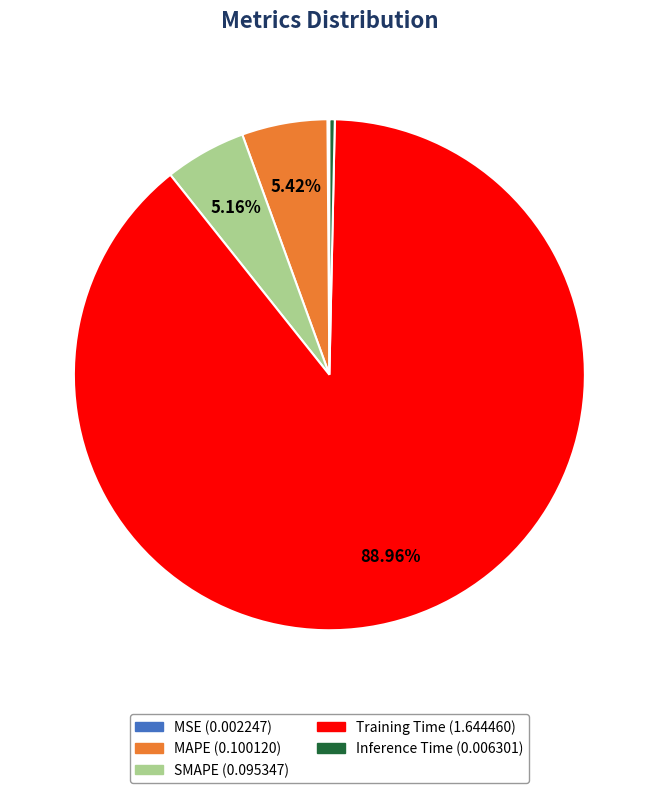

Which has a higher value, Training Time or SMAPE?

Training Time